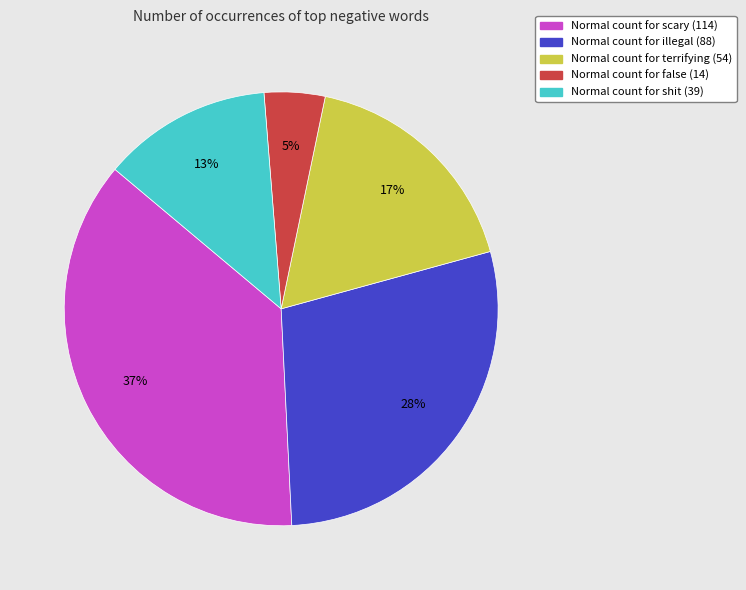

Is there any slice that represents more than half of the pie?

No